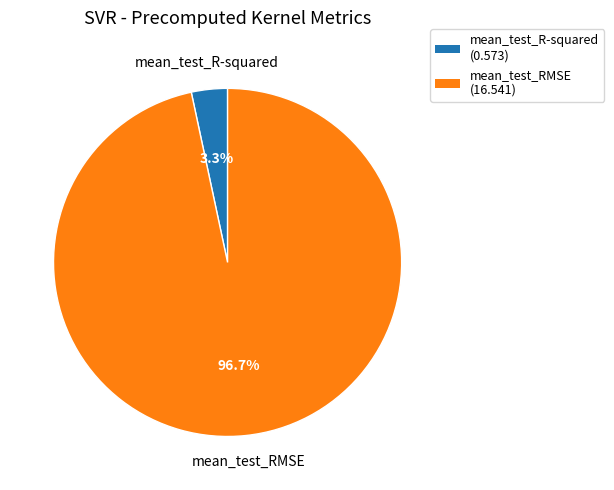

Which category has the biggest portion of the pie?

mean_test_RMSE